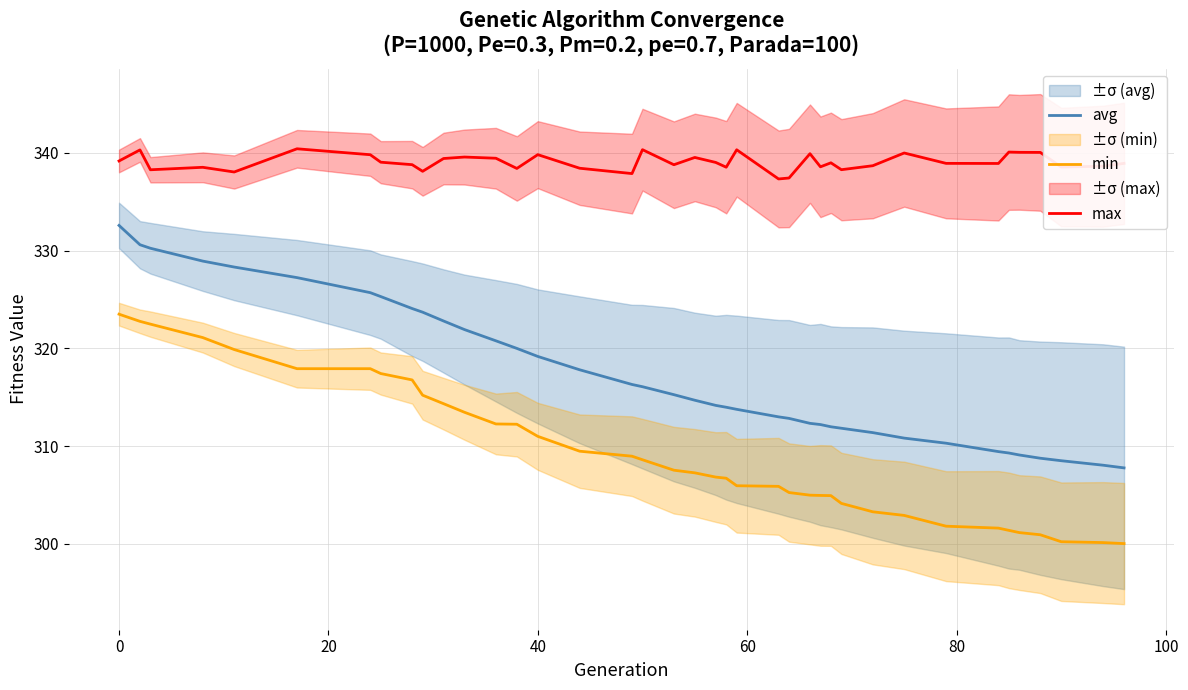

True or false: avg and min intersect in this chart.

False